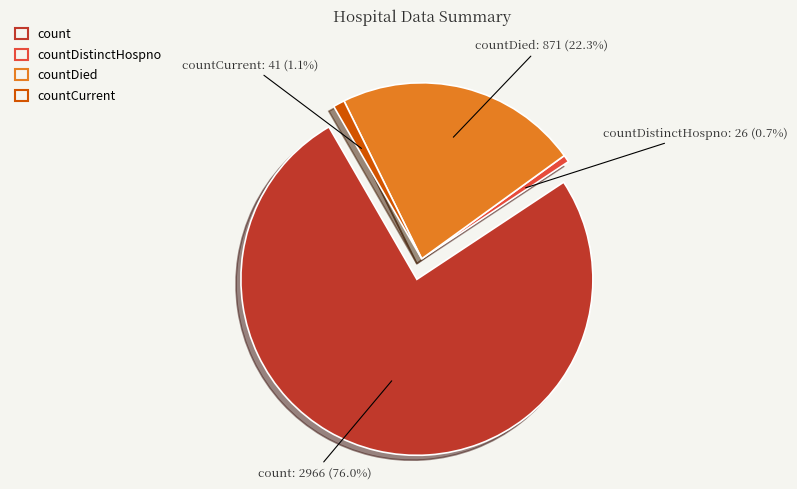

What is the change in value from countDistinctHospno to countDied?

+845